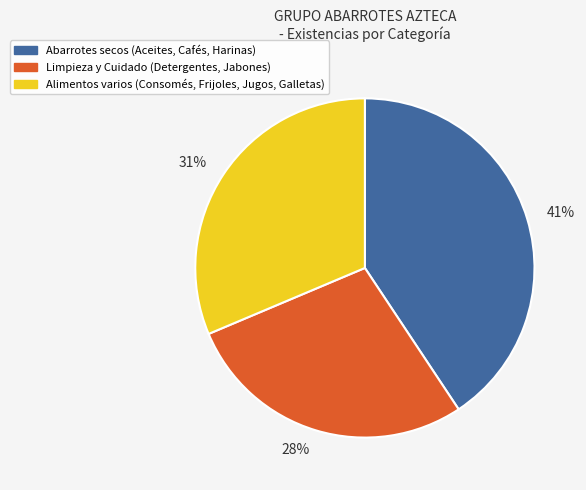

Is there a majority slice in this chart?

No